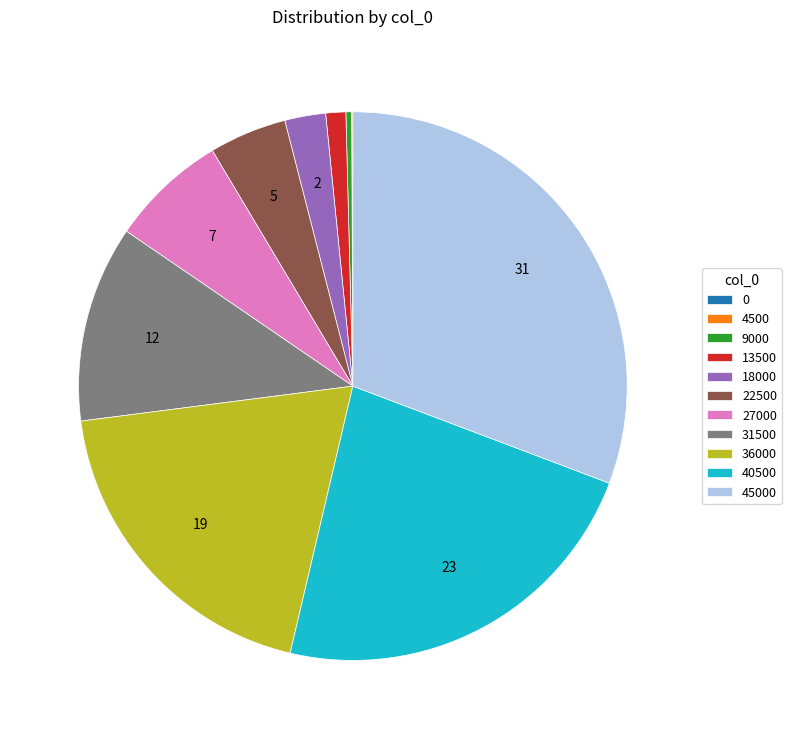

Does any single category account for the majority?

No